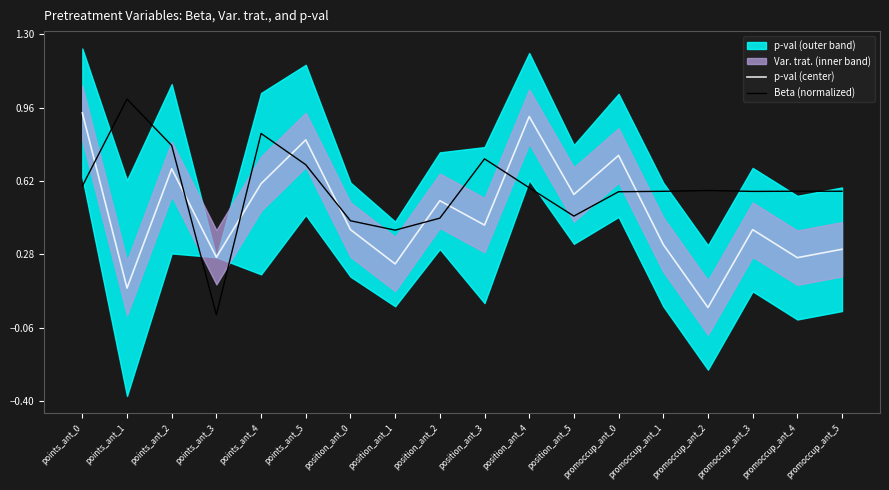

How many intersections are there between Beta (normalized) and p-val (center)?

9